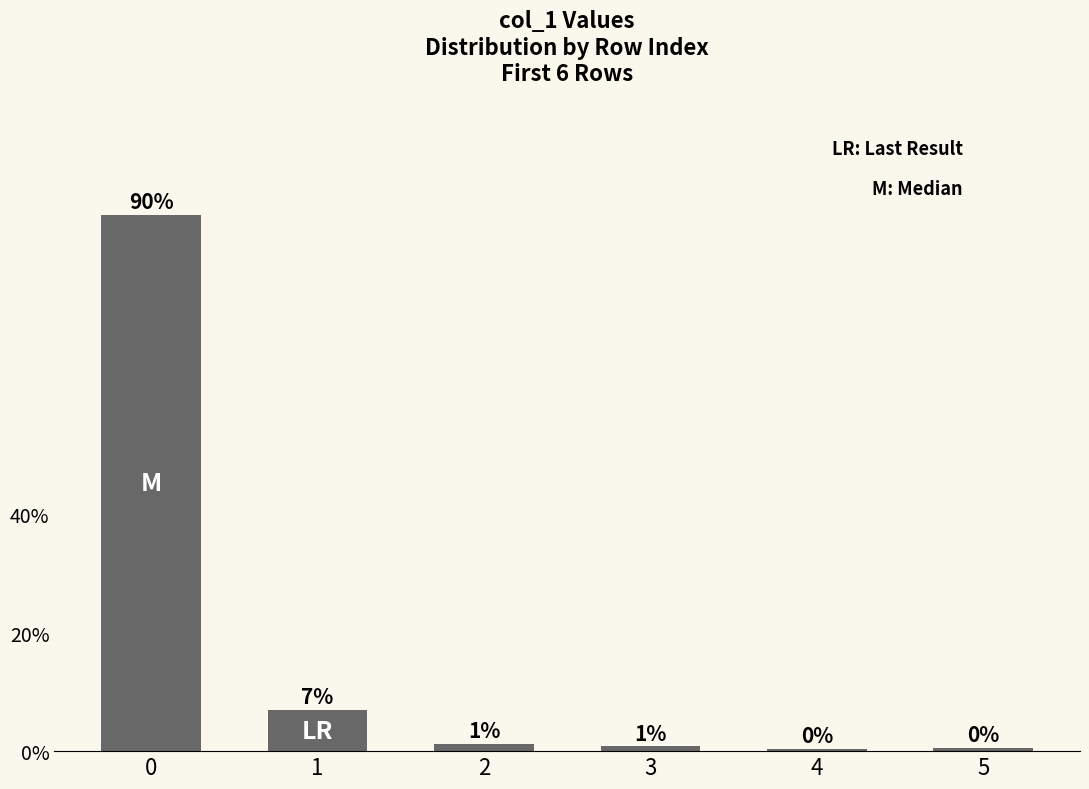

How many values are below 1?

3